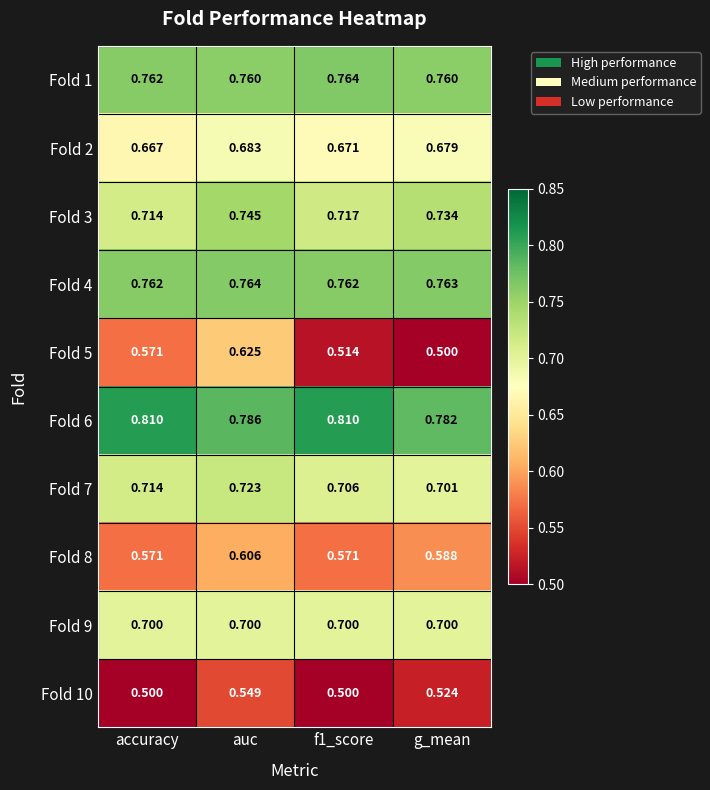

Where is Fold 2 nearest to the value 0?

accuracy